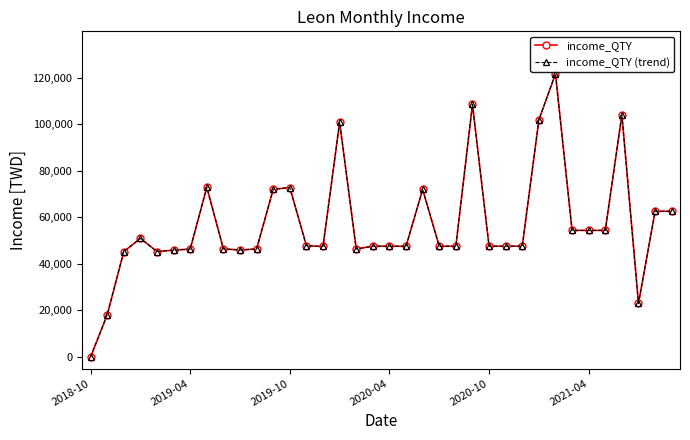

Does the chart have visible grid lines?

No